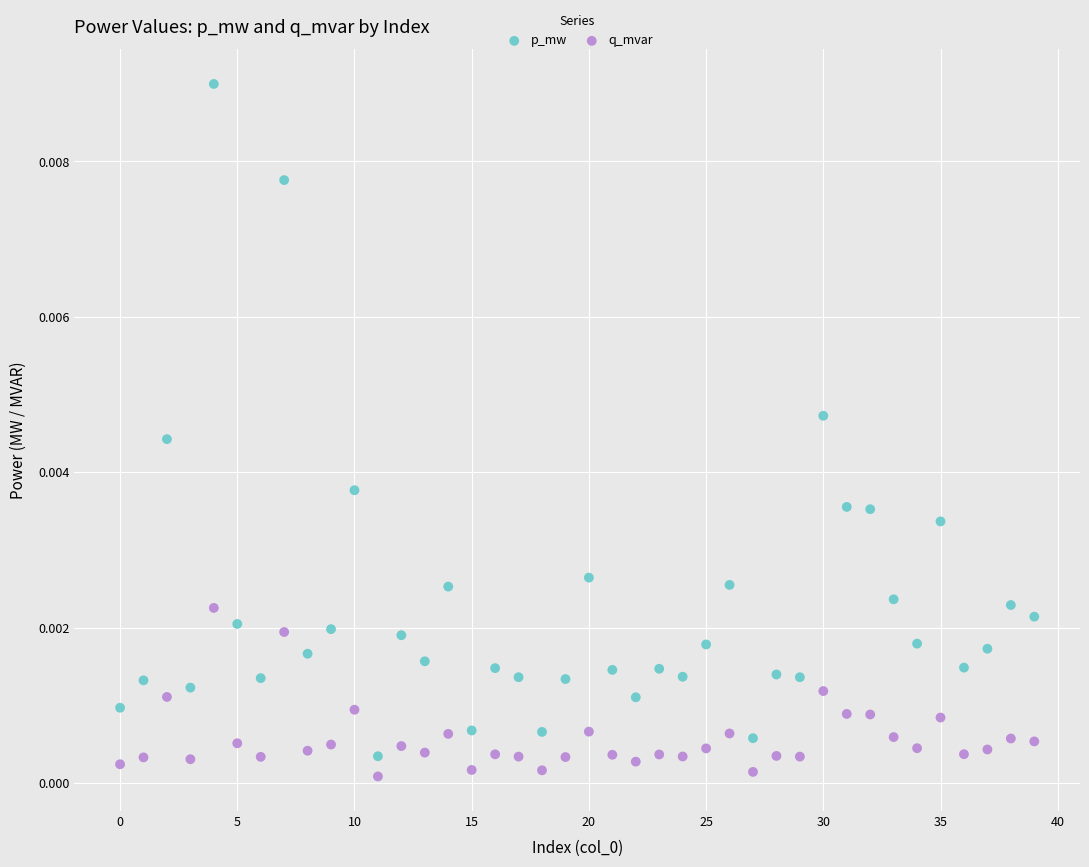

Which series contains the highest Y value?

p_mw